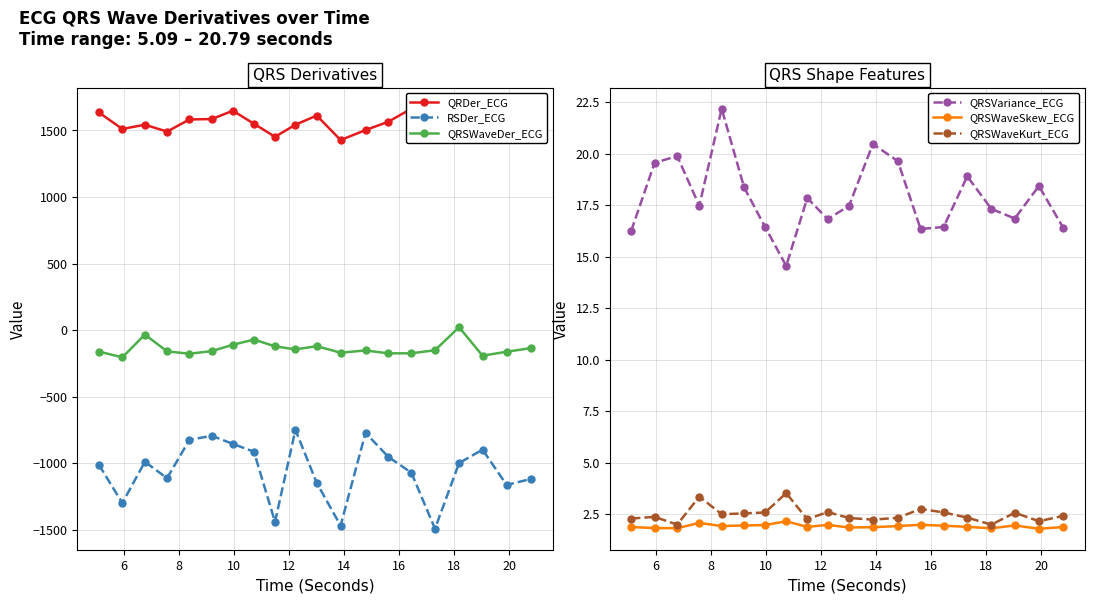

How many interior local peaks does the QRSVariance_ECG series have?

6